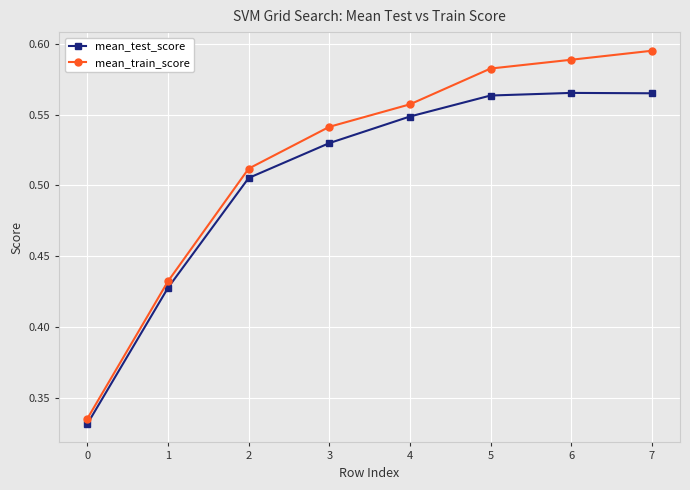

Rank the series by their maximum value, from highest to lowest.

mean_train_score, mean_test_score